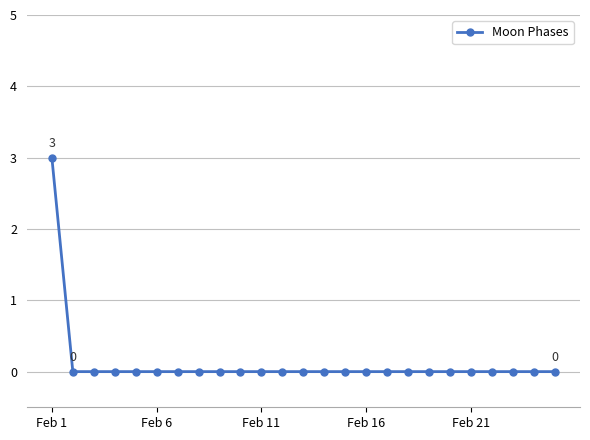

How many series are shown in this chart?

1